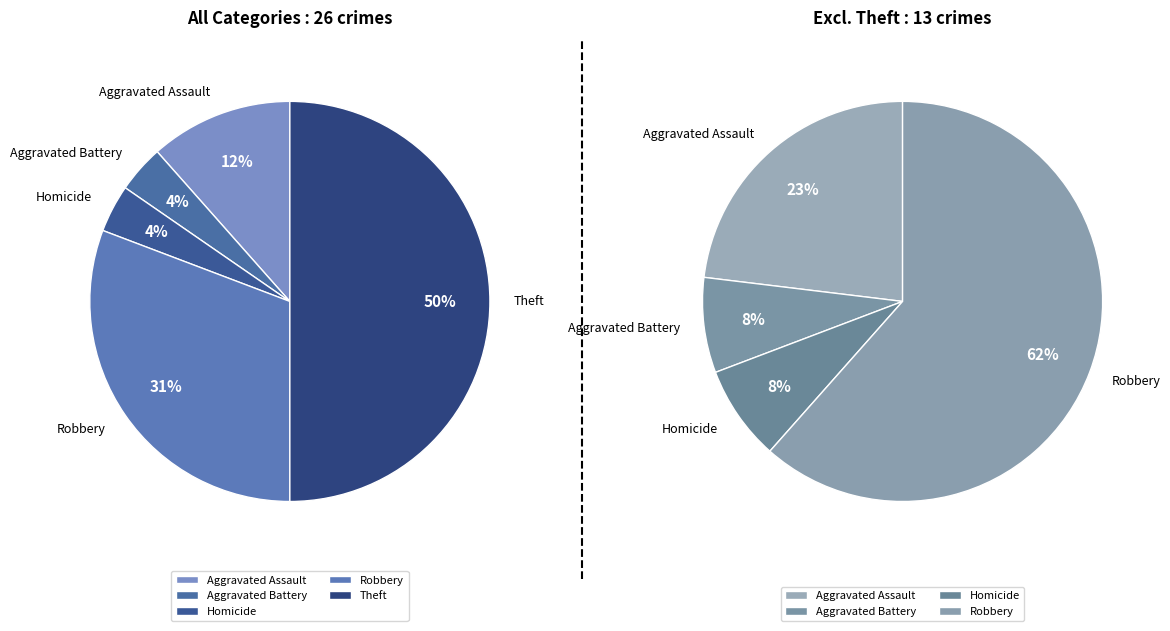

Is there any slice that represents more than half of the pie?

No